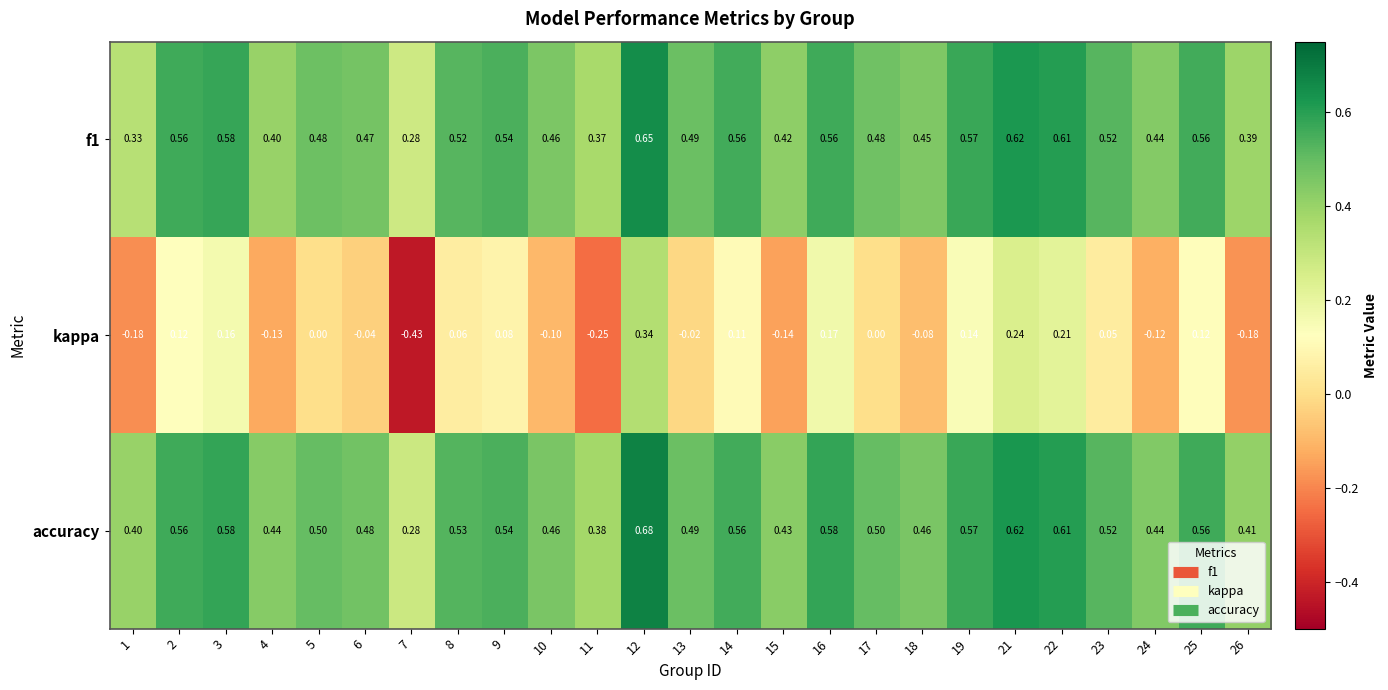

Which series has the largest total across all categories?

accuracy